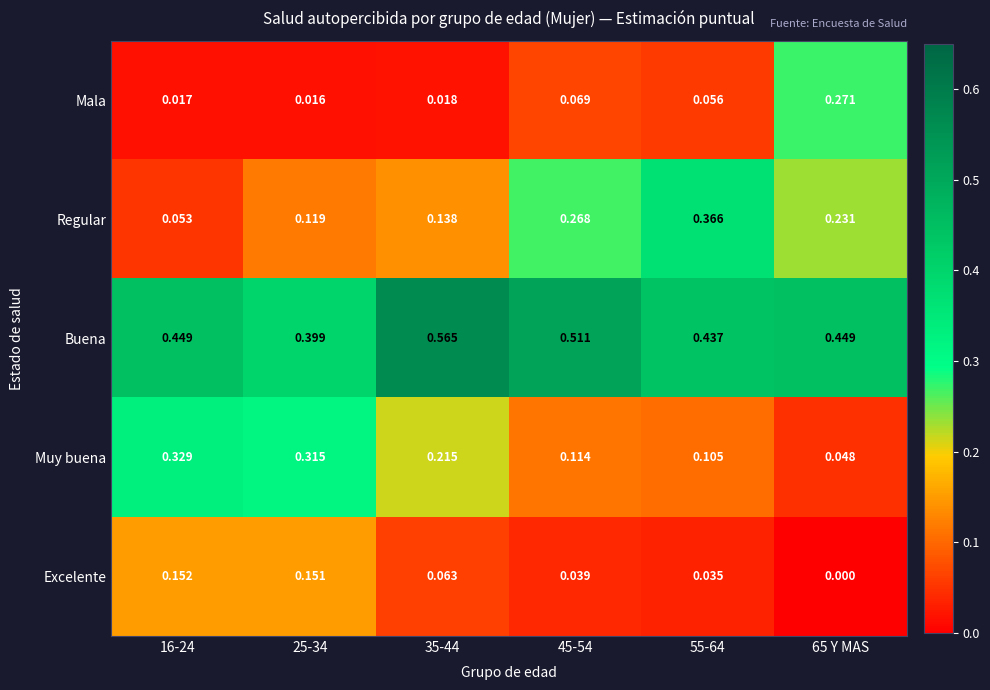

Is the value of Buena at 35-44 greater than the value of Mala at 55-64?

Yes